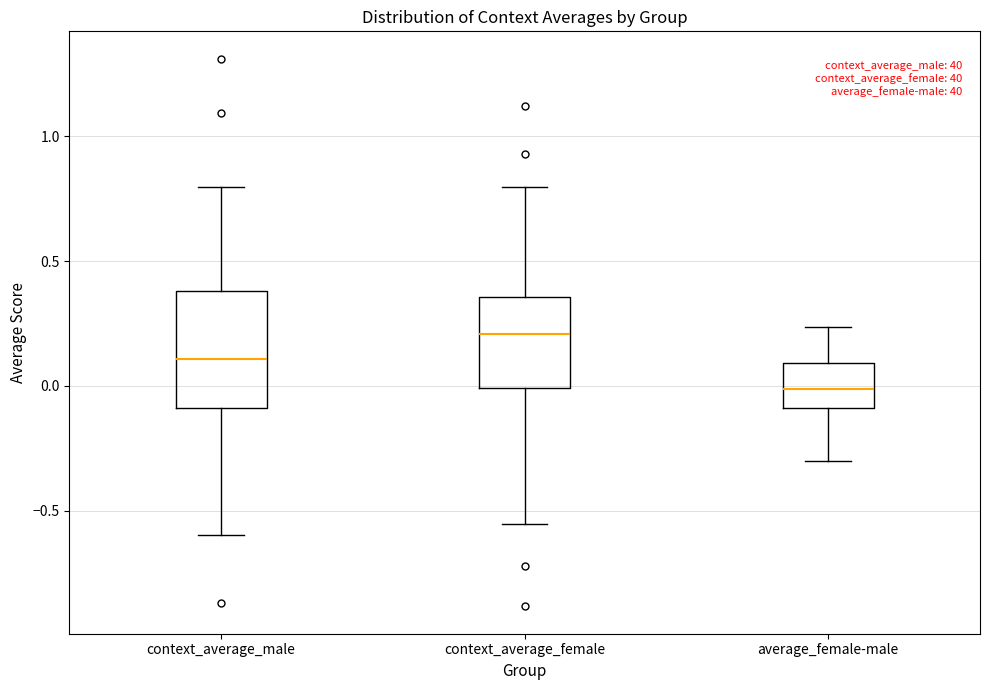

Comparing the boxes themselves (not the whiskers), which one is the tallest?

context_average_male